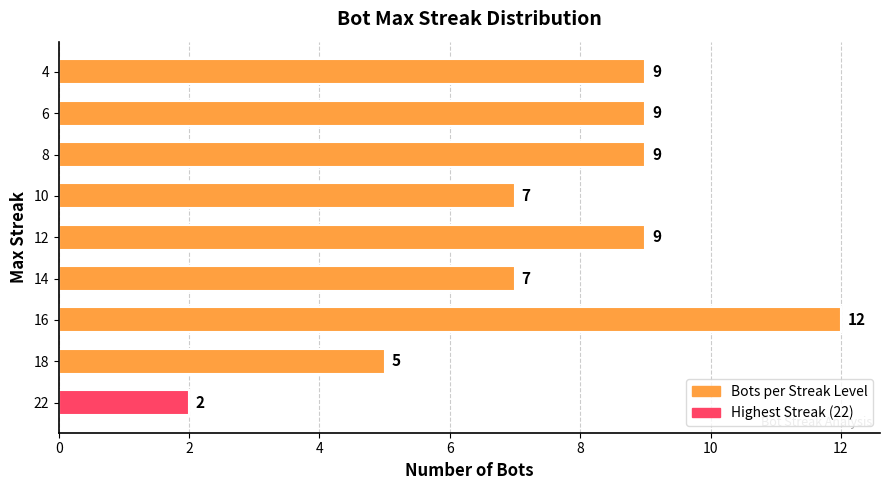

How many distinct data groups are displayed?

1